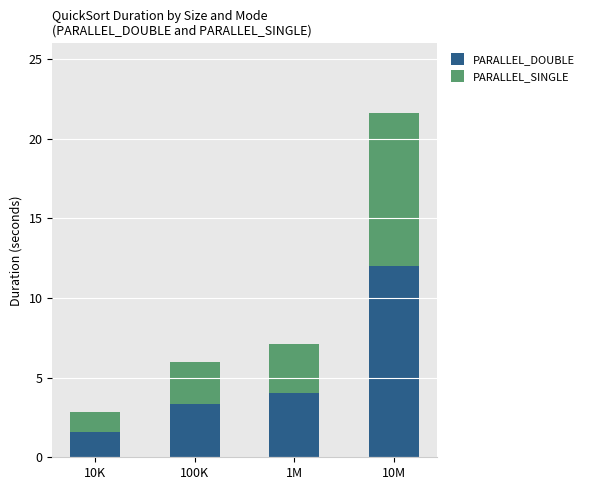

Is it true that PARALLEL_DOUBLE equals 2.5 at 1M?

False